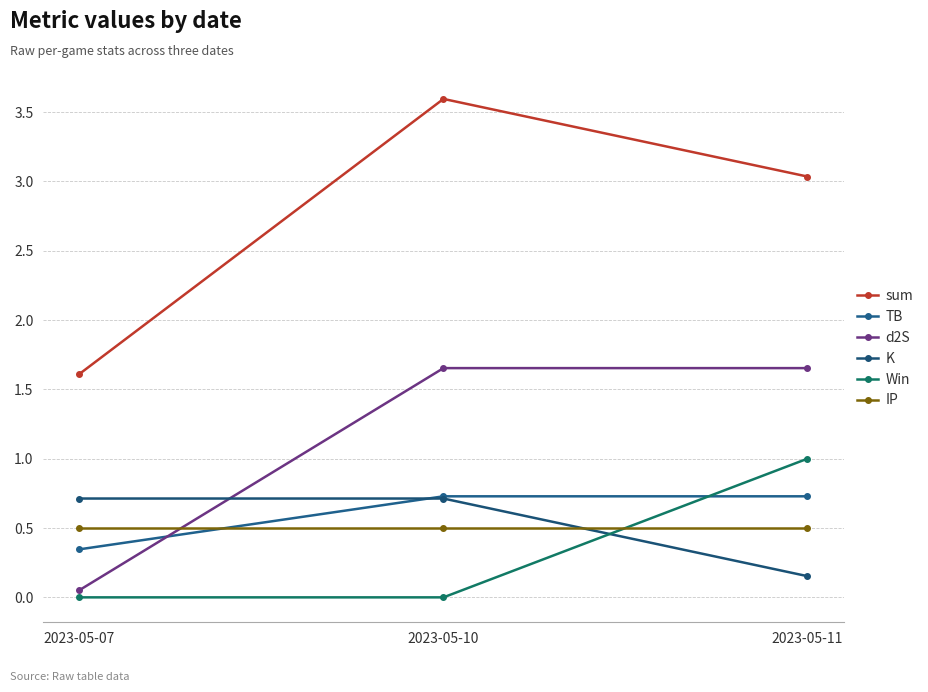

At how many categories does at least one series exceed 1?

3